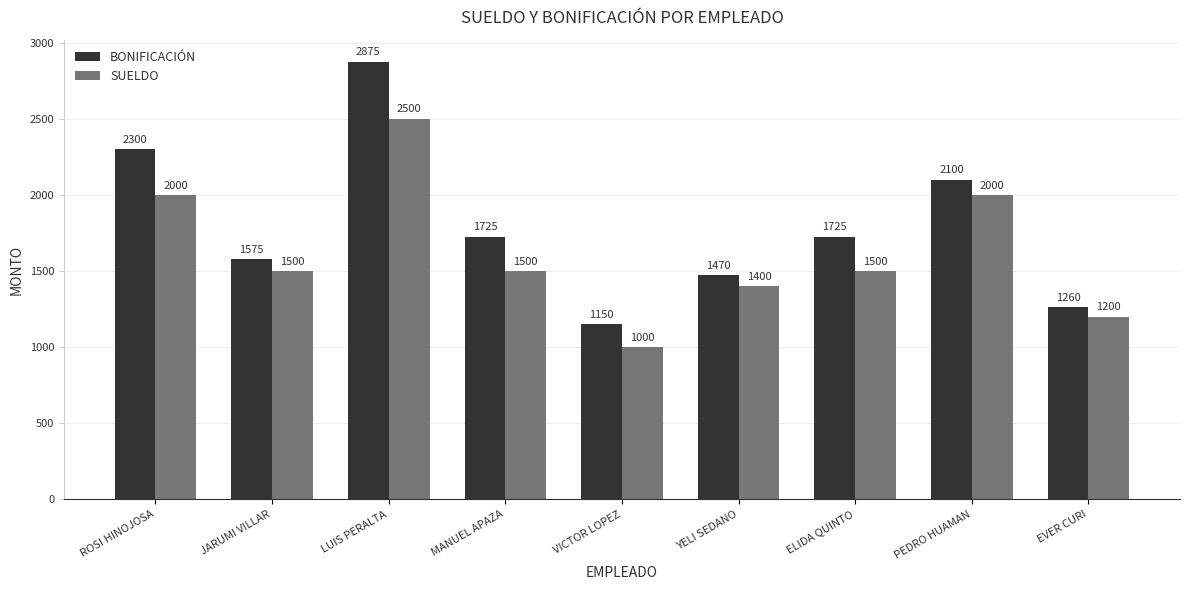

What is the minimum value for BONIFICACIÓN?

1150